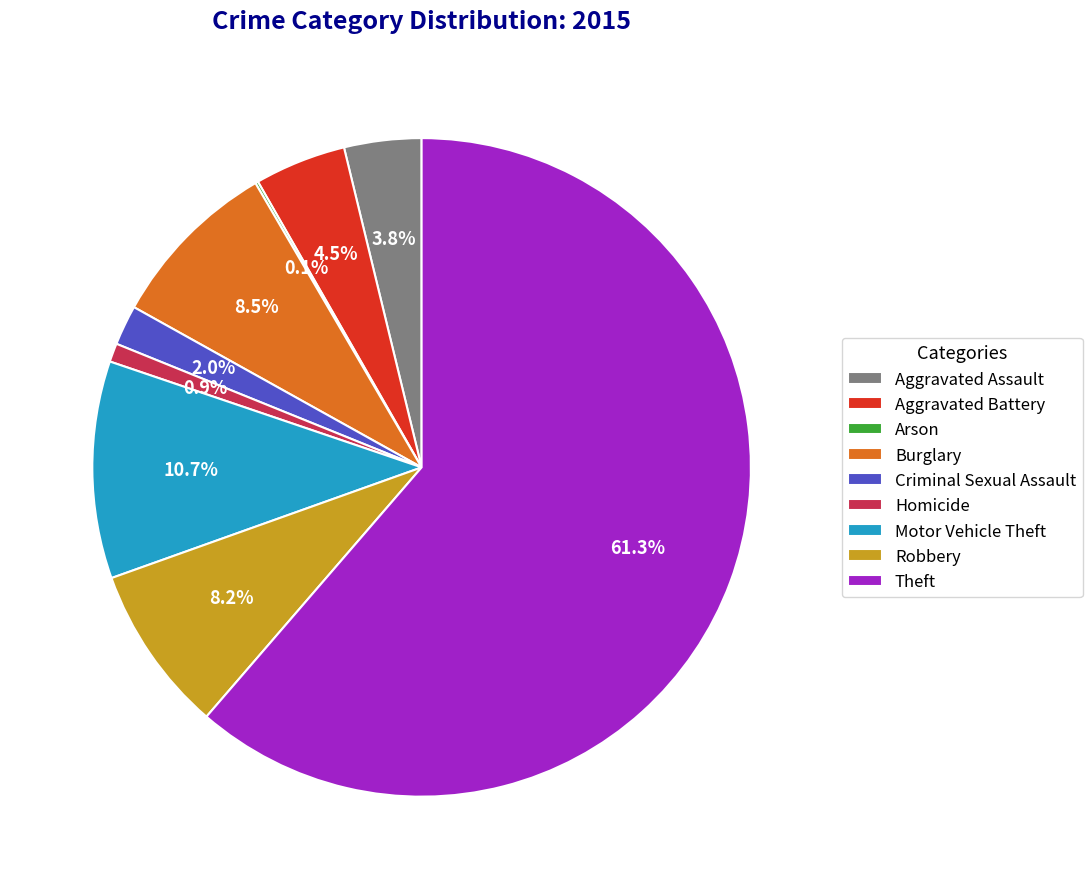

To the nearest percent, what is the difference between the largest and smallest slice percentages?

61%